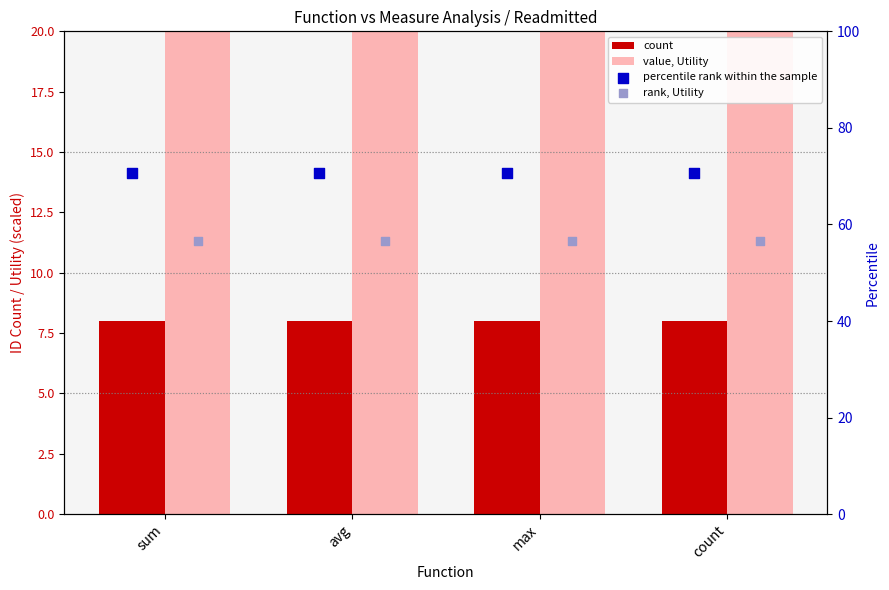

Which series reaches the minimum Y coordinate?

count